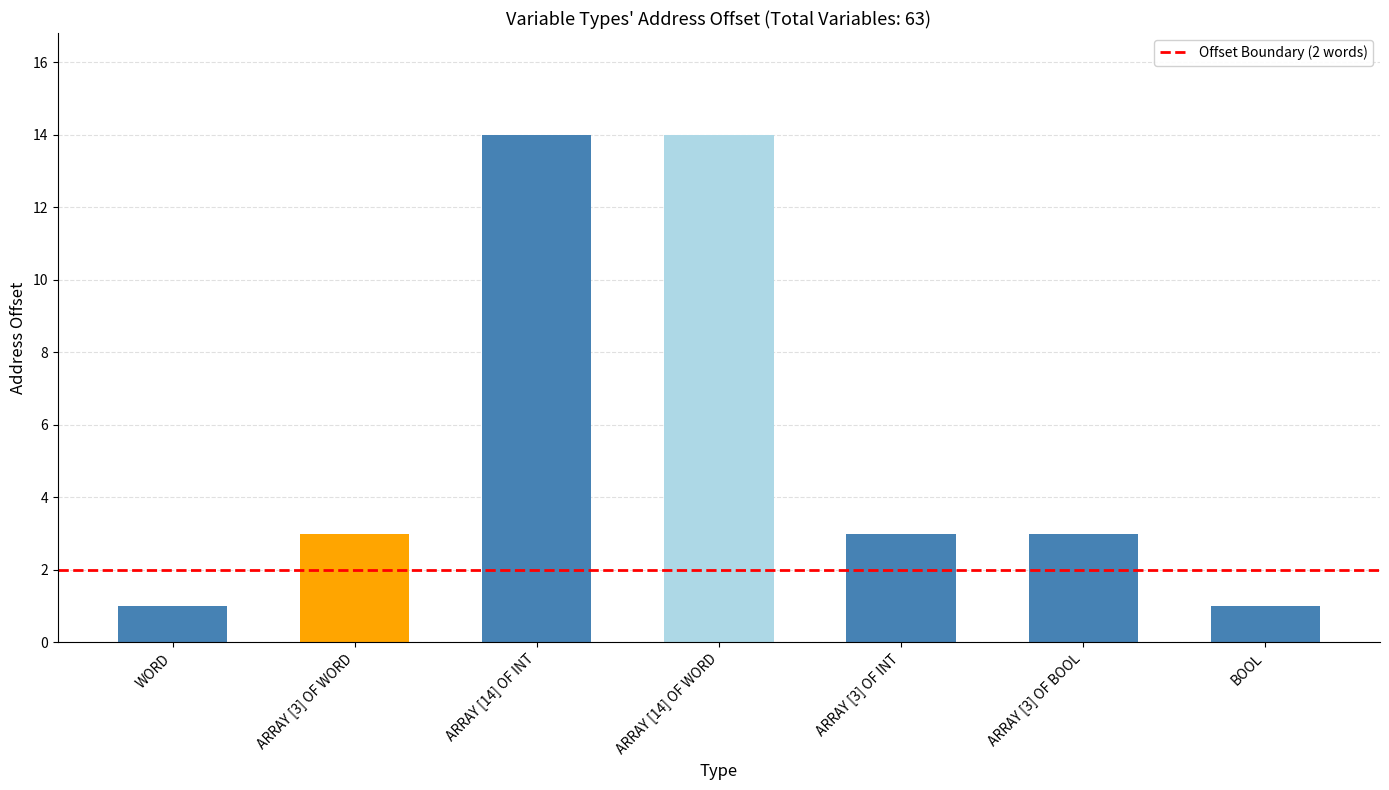

Between WORD and ARRAY [3] OF WORD, which is larger?

ARRAY [3] OF WORD